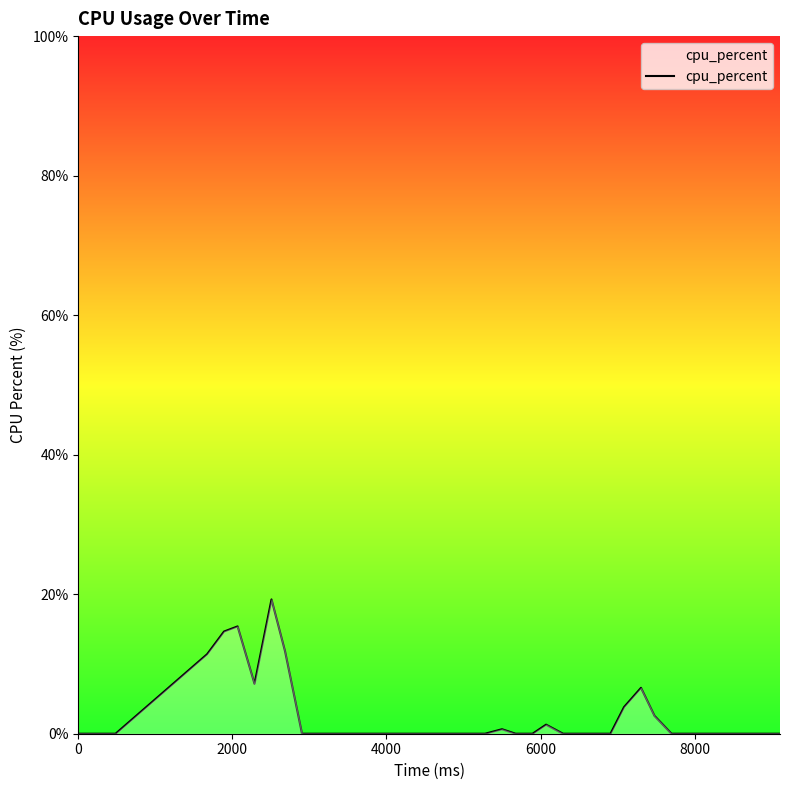

What is the difference between the maximum and minimum values?

19.3